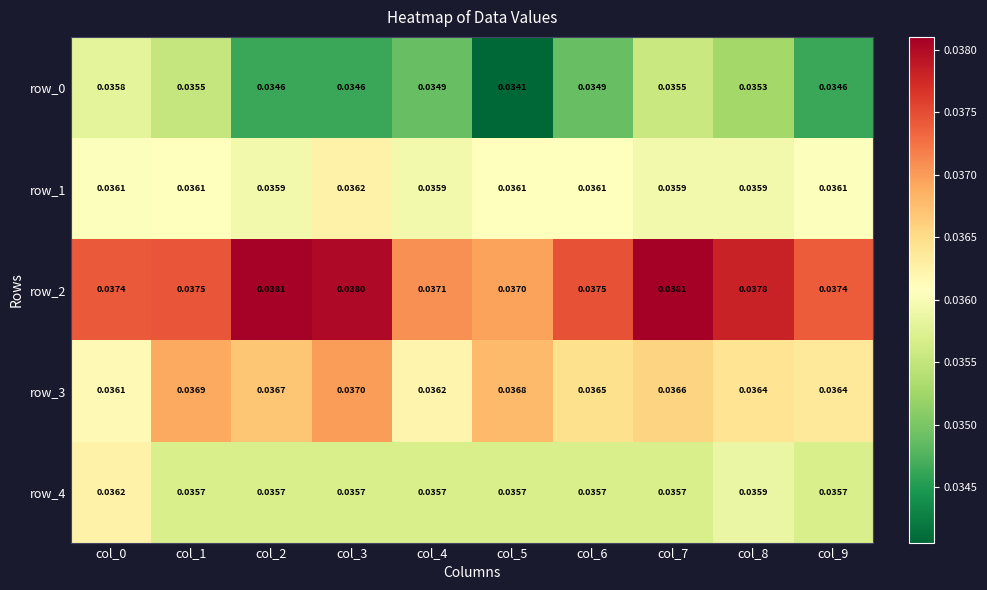

At which category is the sum across all series the highest?

col_7